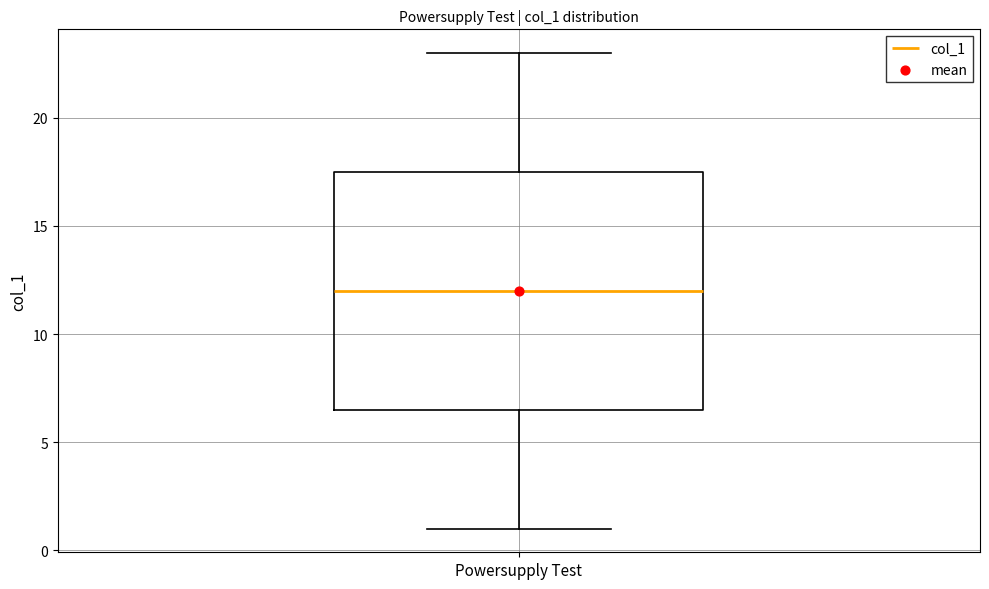

Read this box plot against the y-axis: the position of the median line, the range covered by the box, and the ends of both whiskers. The values are not printed on the chart, so give them approximately, as read against the axis.

median 12.0, box 6.5 to 17.5, whiskers 1.0 to 23.0